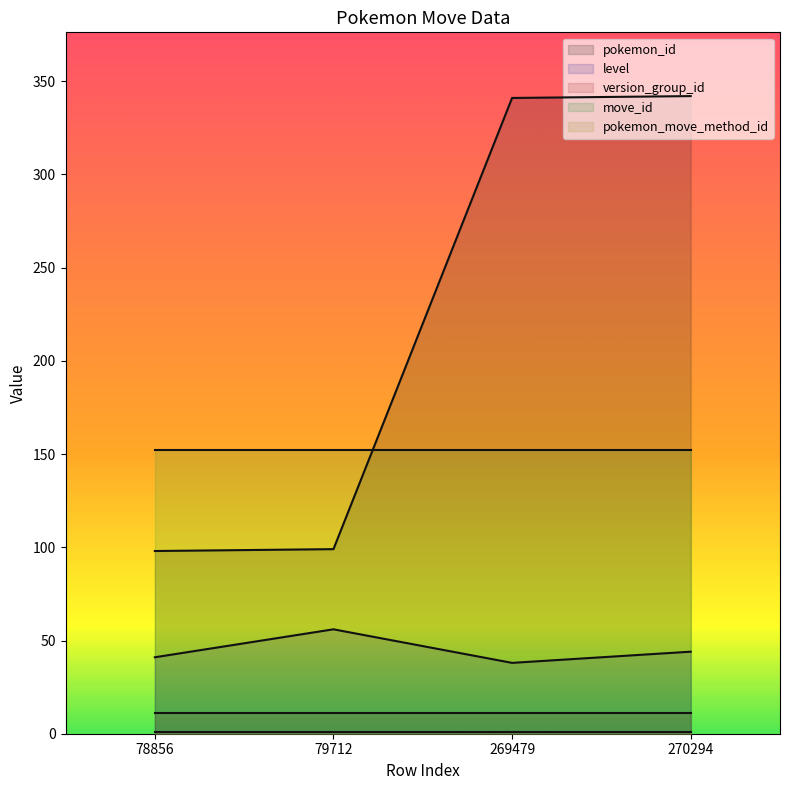

At which category is the sum across all series the highest?

270294